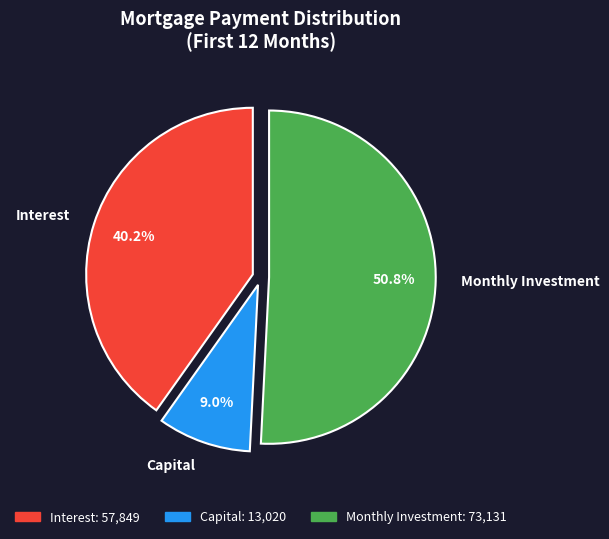

Is the sum of Capital and Interest greater than half?

No